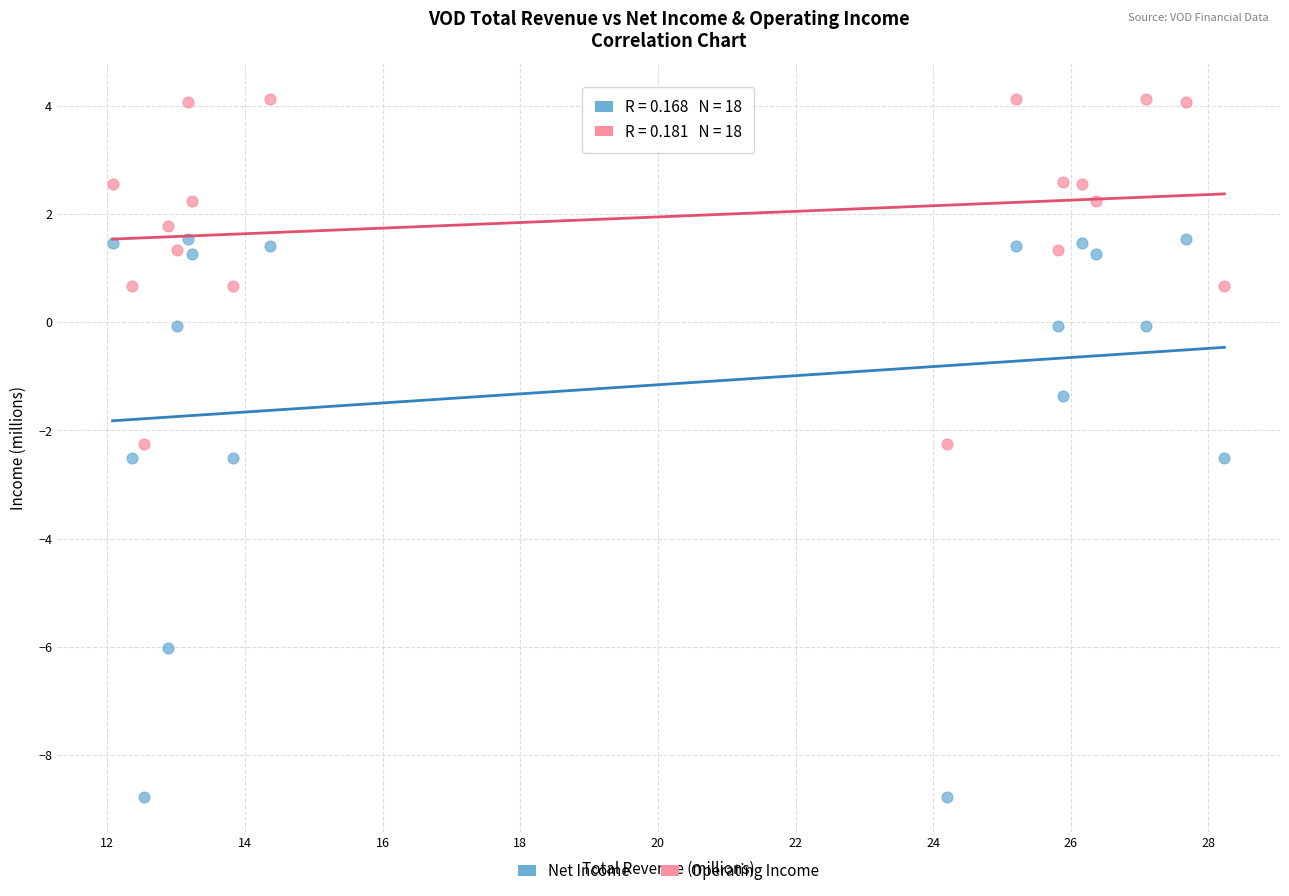

What are all the series names shown in the legend?

Net Income, Operating Income